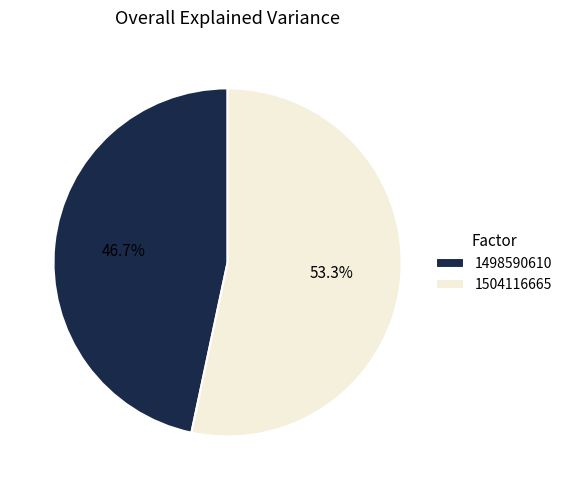

Rank the categories by value from lowest to highest.

1498590610, 1504116665